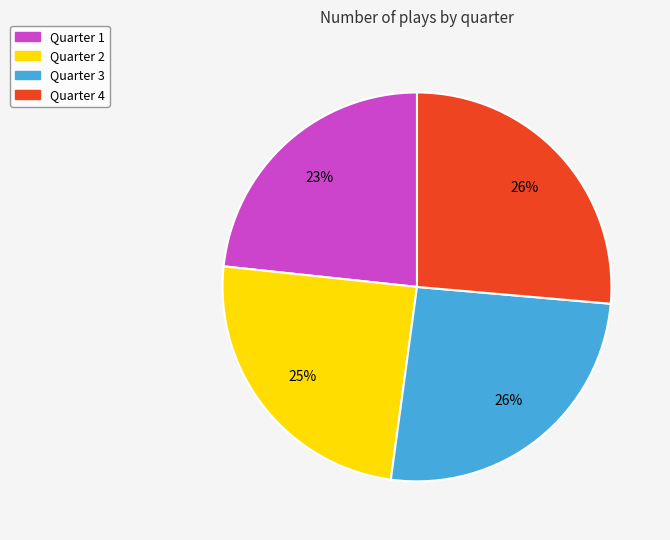

How many segments does this pie chart have?

4